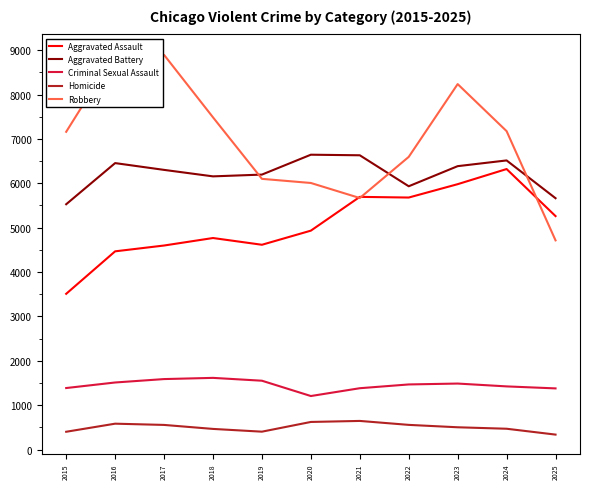

What is the minimum value shown in the chart?

338